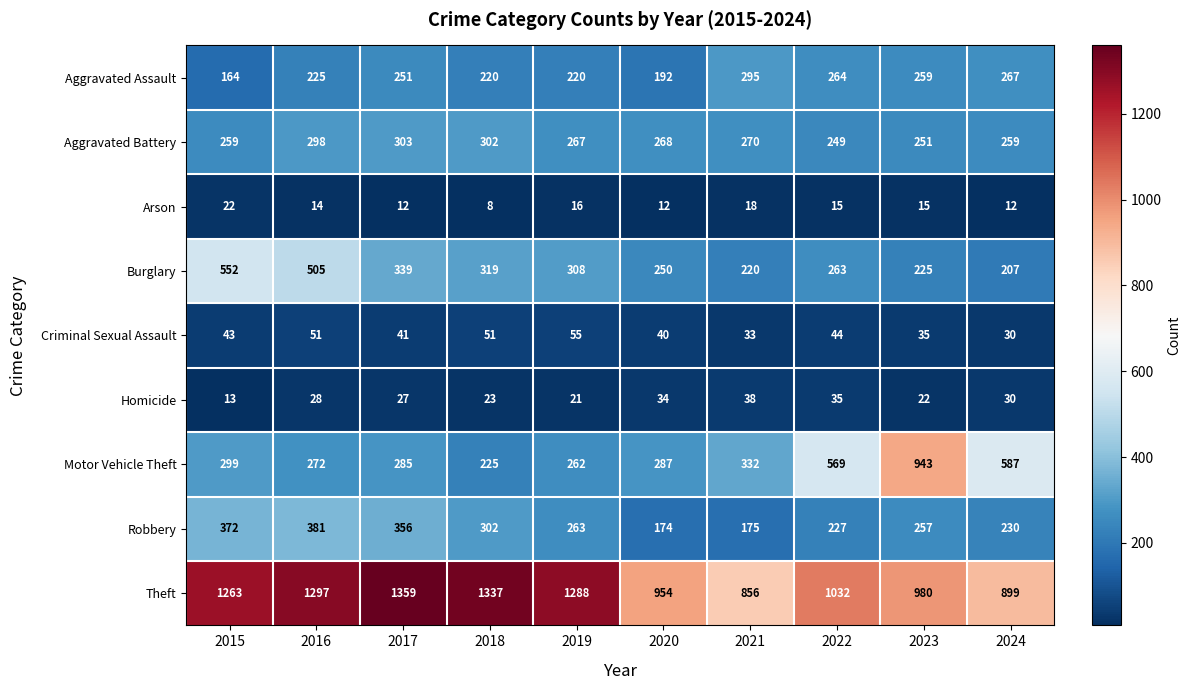

What is the spread (max minus min) of values at 2015?

1250